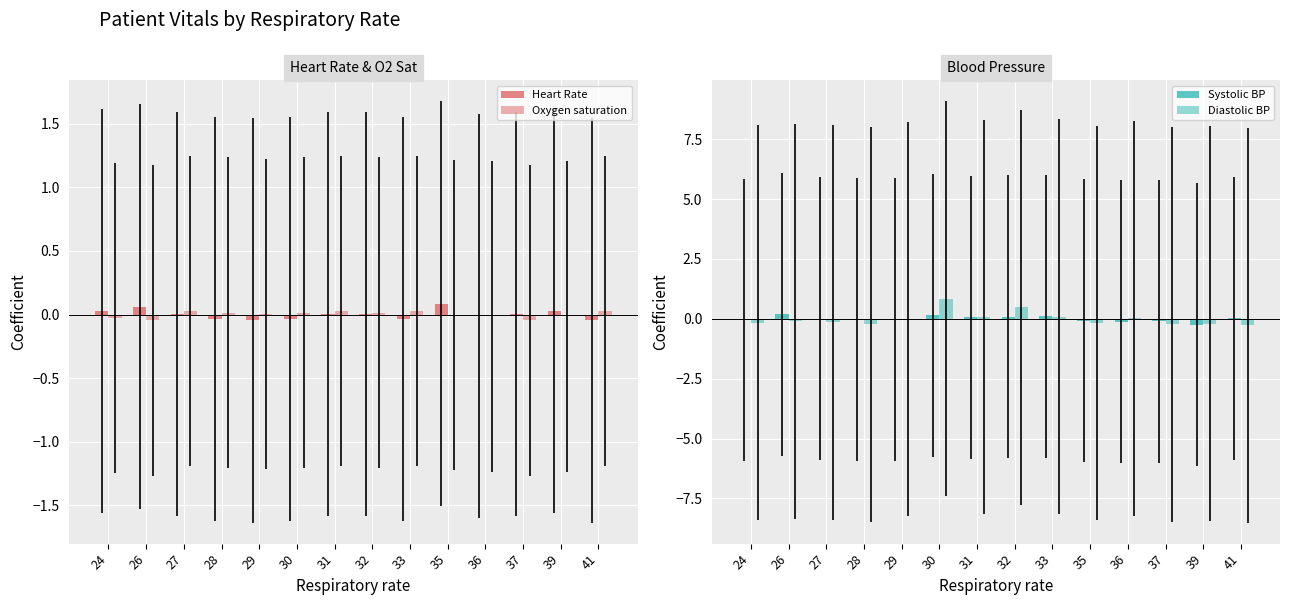

At which category does the chart reach its peak across all series?

30